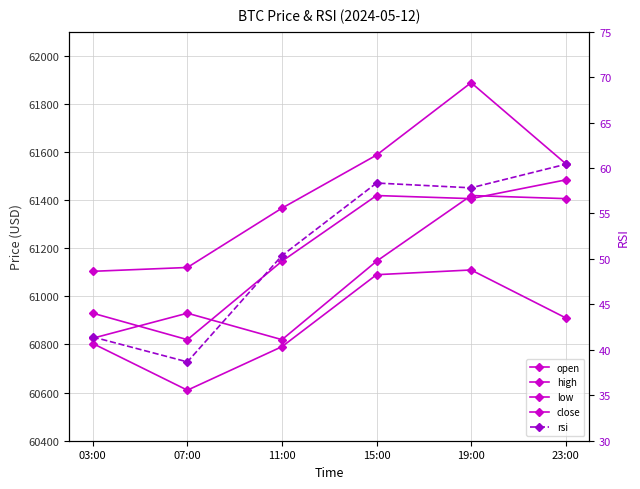

Which category has the lowest value in the open series?

11:00